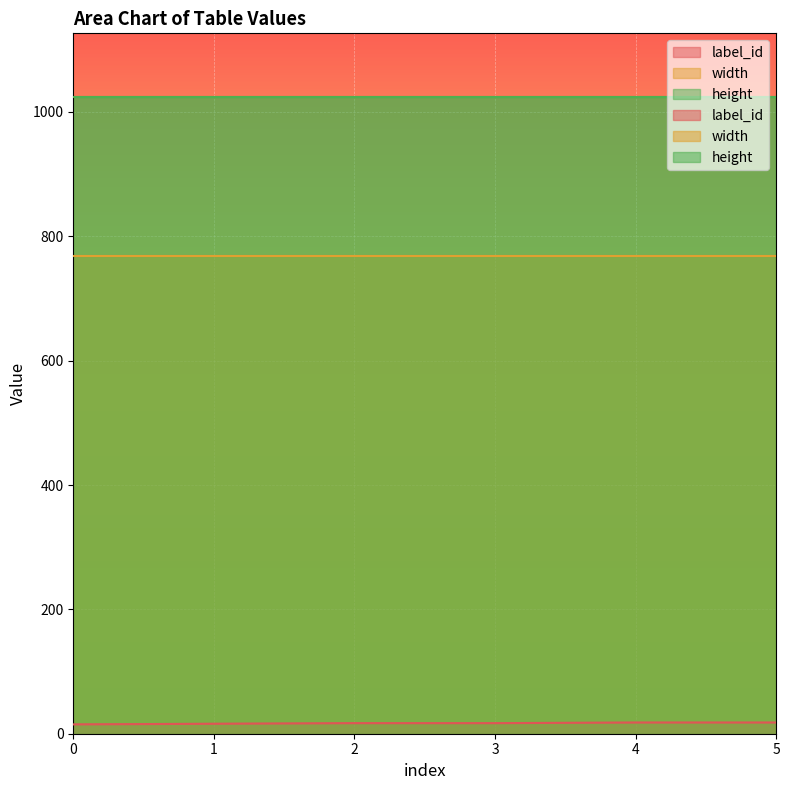

Read the width value at 0.

768